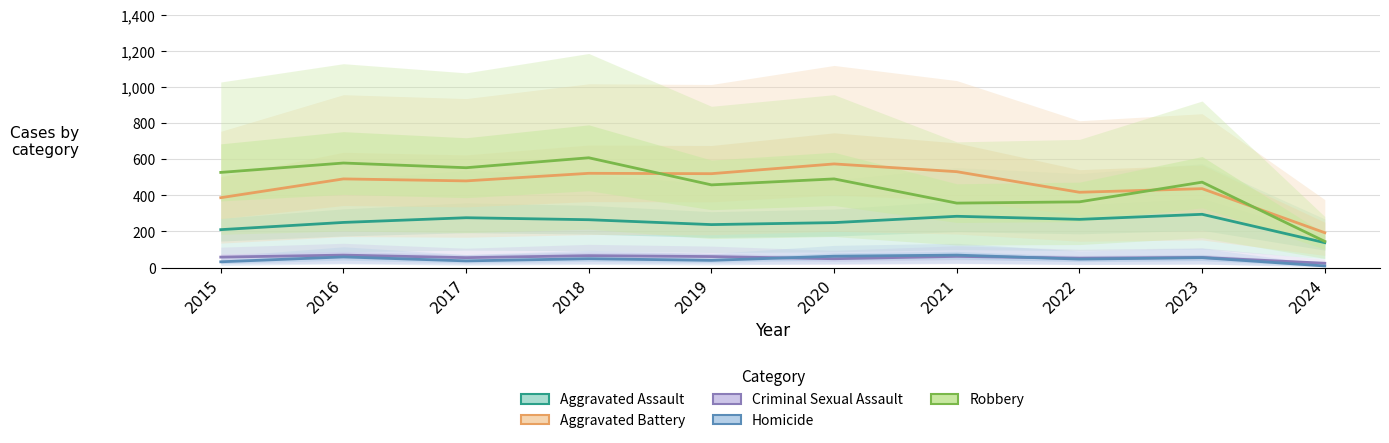

What is the maximum value shown in the chart?

608